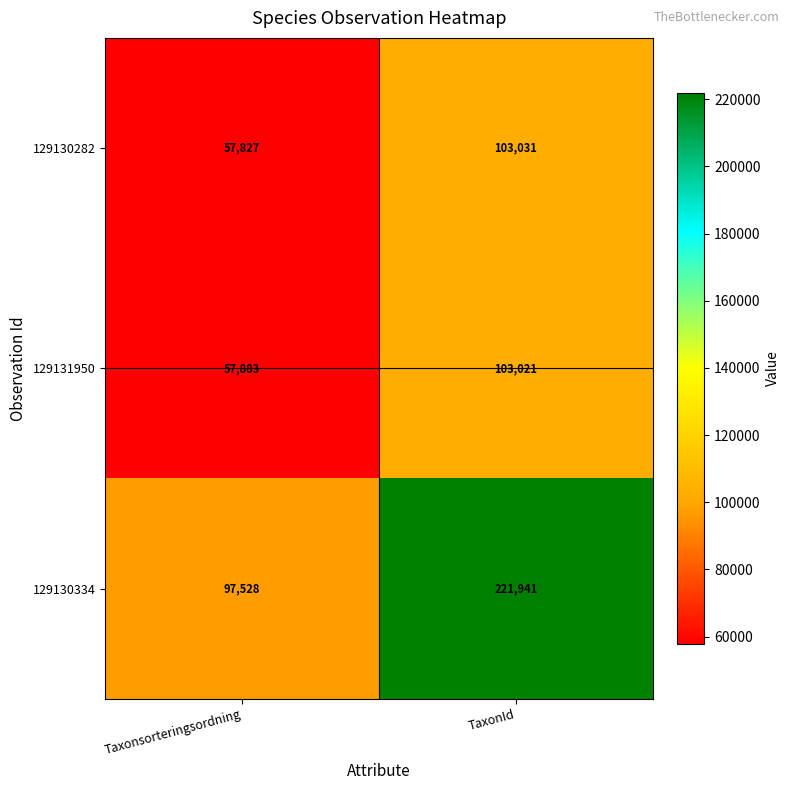

Reading right to left, transcribe all the data shown in this chart.

129130282: 103031	57827
129131950: 103021	57883
129130334: 221941	97528